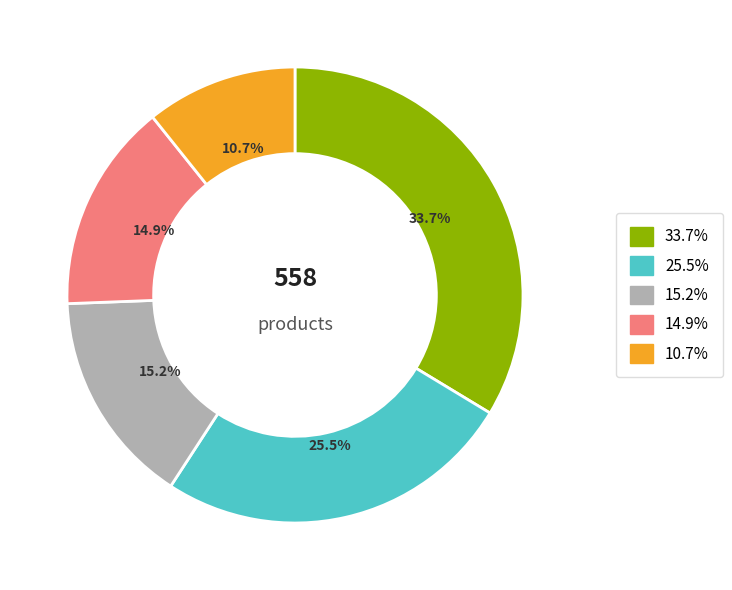

Is there a majority slice in this chart?

No